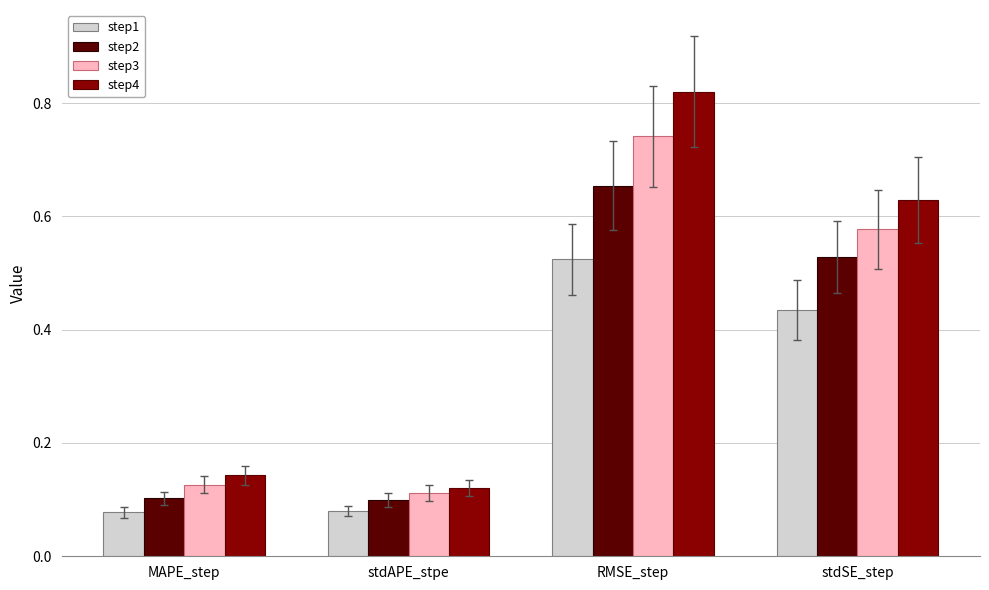

Which series has the widest spread of values?

step4